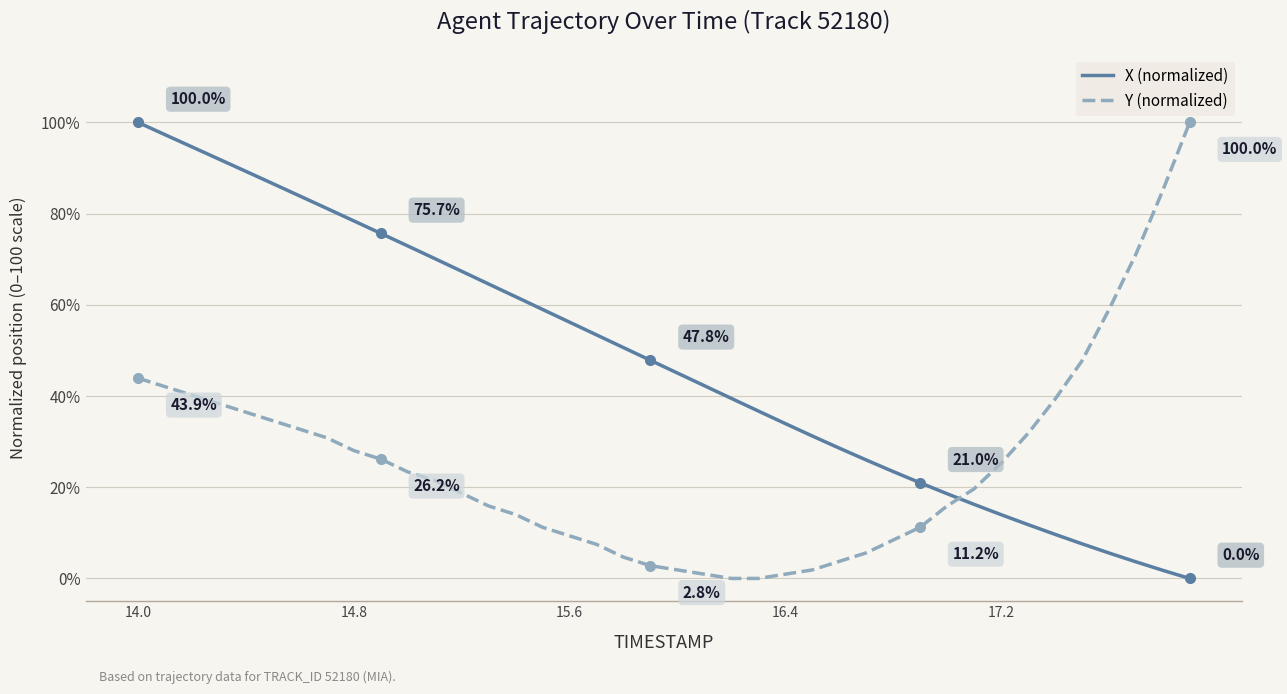

After their last crossing, which series has the higher values: X (normalized) or Y (normalized)?

Y (normalized)